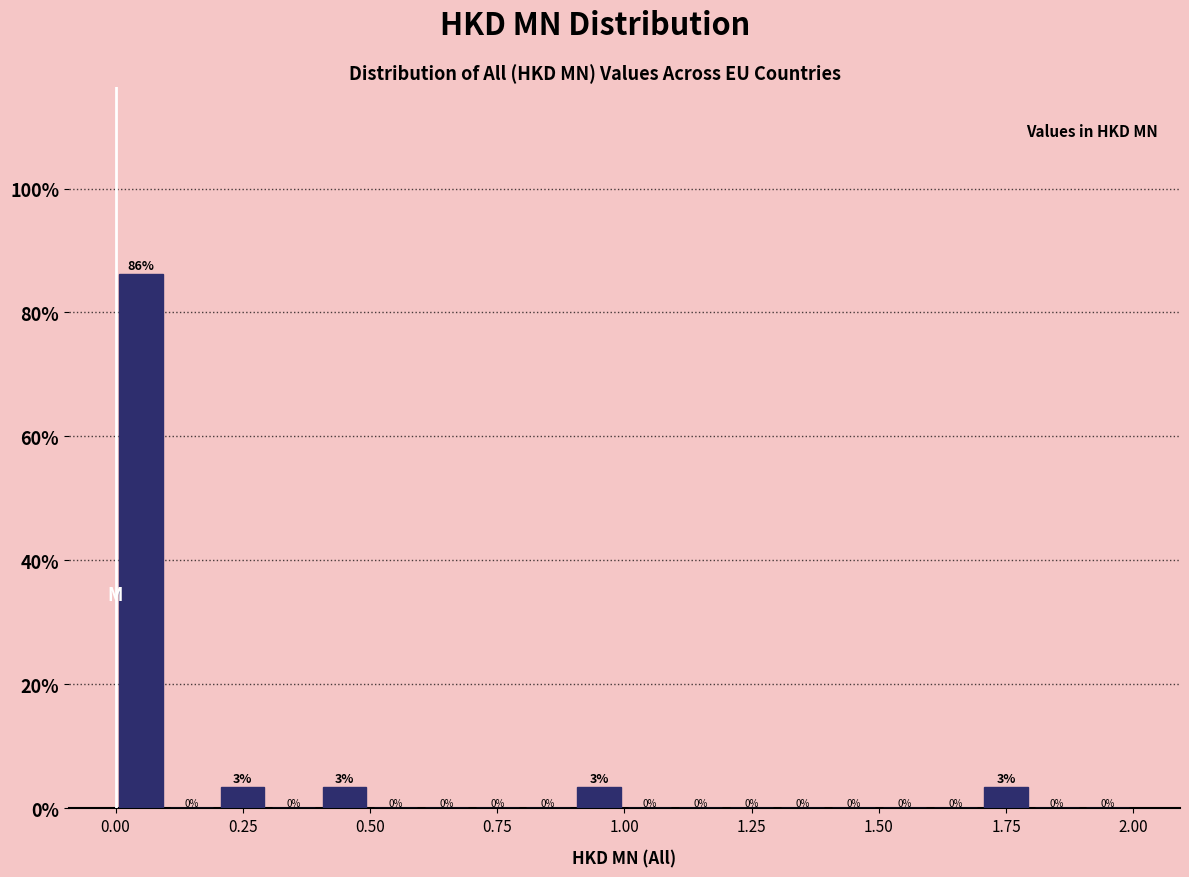

Read against the x-axis, roughly where is the centre of the tallest bar?

0.05